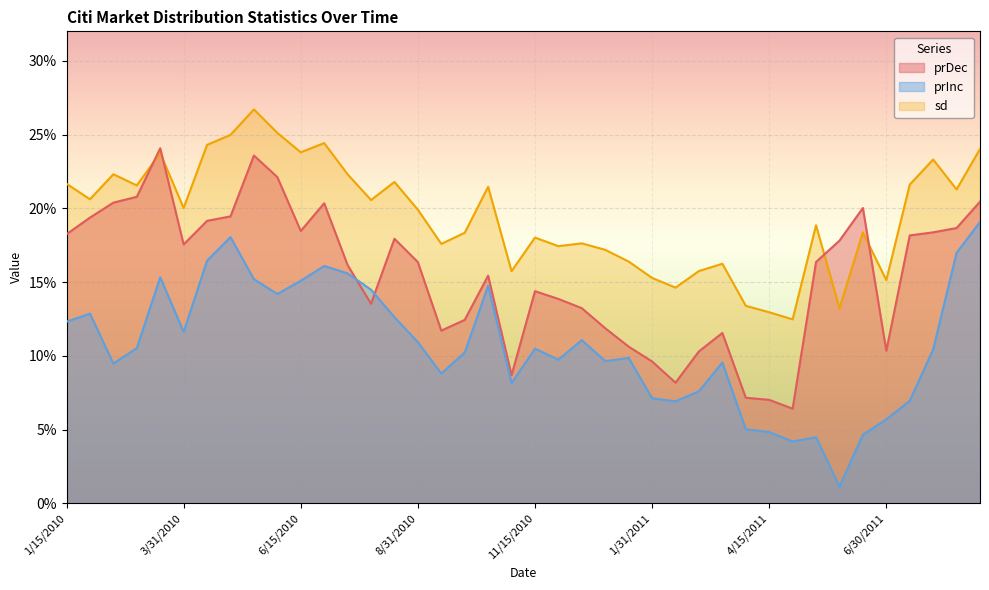

At which category is the sum across all series the highest?

5/14/2010